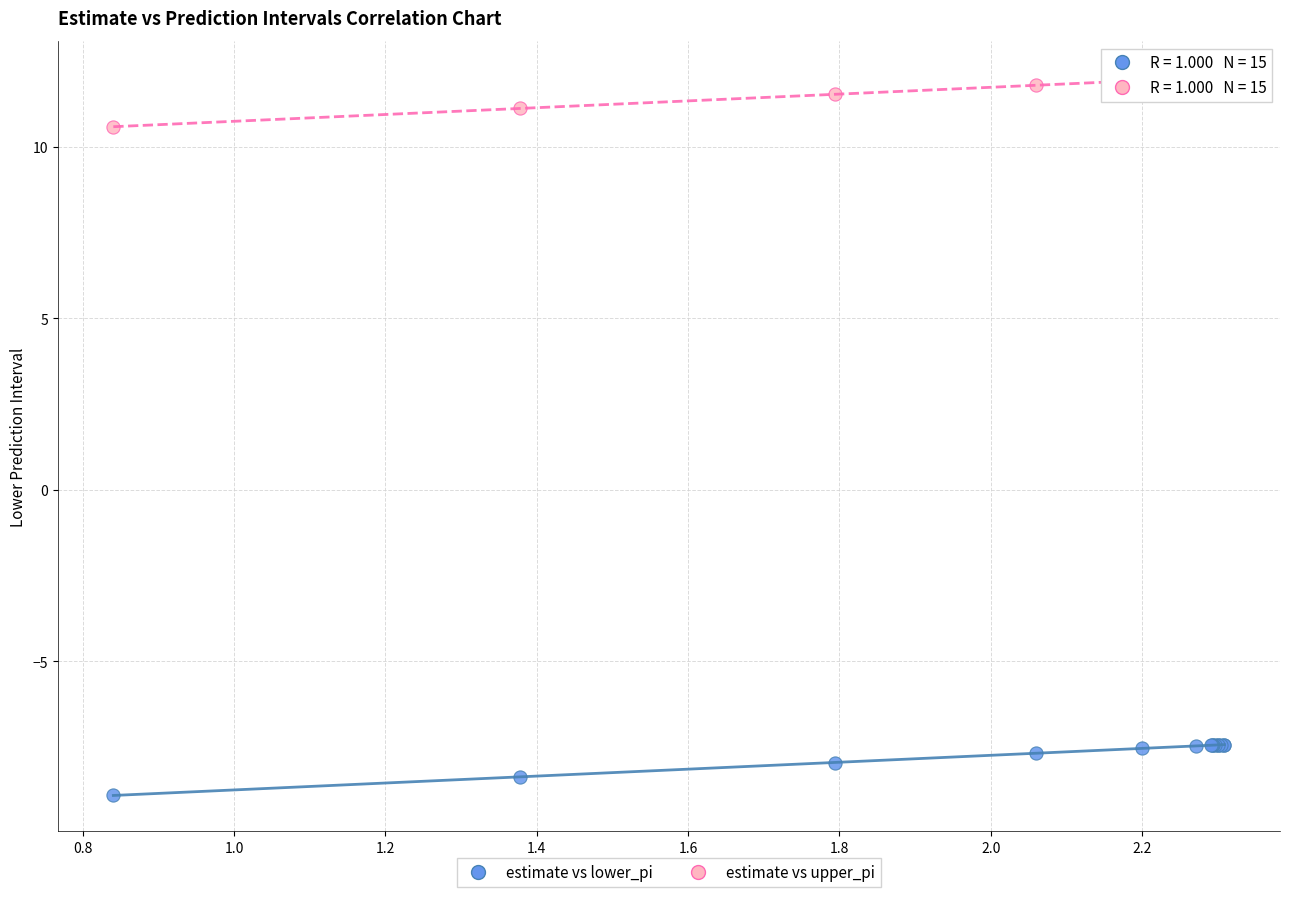

Which series reaches the minimum Y coordinate?

estimate vs lower_pi